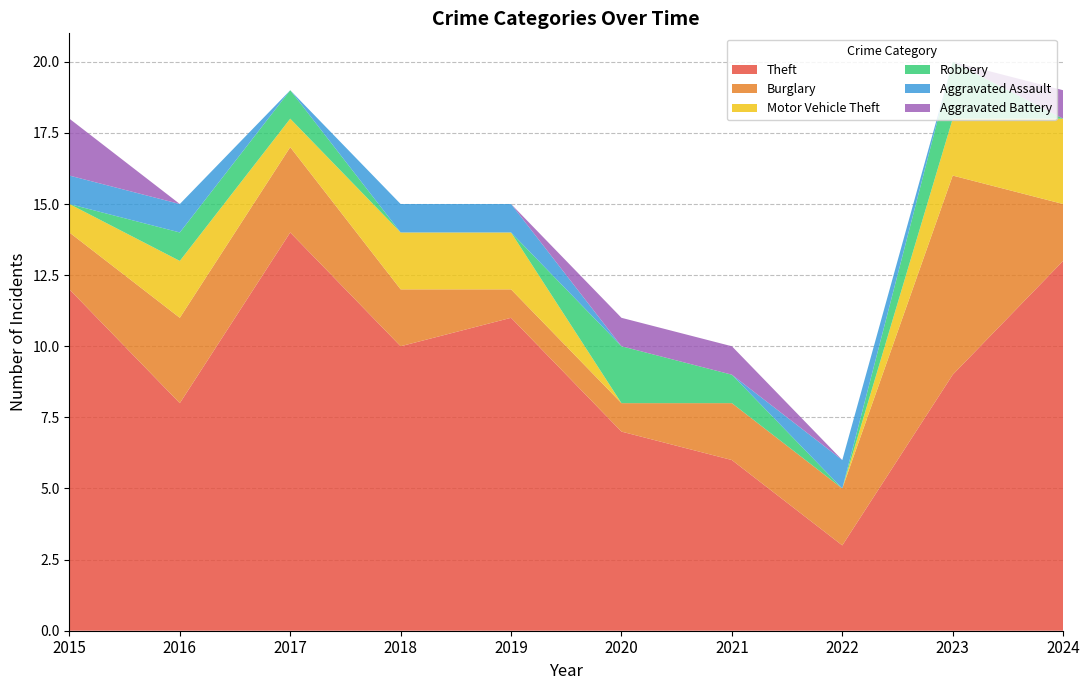

Reading left to right, list all the values displayed in this chart.

Theft: 2015=12	2016=8	2017=14	2018=10	2019=11	2020=7	2021=6	2022=3	2023=9	2024=13
Burglary: 2015=2	2016=3	2017=3	2018=2	2019=1	2020=1	2021=2	2022=2	2023=7	2024=2
Motor Vehicle Theft: 2015=1	2016=2	2017=1	2018=2	2019=2	2020=0	2021=0	2022=0	2023=2	2024=3
Robbery: 2015=0	2016=1	2017=1	2018=0	2019=0	2020=2	2021=1	2022=0	2023=2	2024=0
Aggravated Assault: 2015=1	2016=1	2017=0	2018=1	2019=1	2020=0	2021=0	2022=1	2023=0	2024=0
Aggravated Battery: 2015=2	2016=0	2017=0	2018=0	2019=0	2020=1	2021=1	2022=0	2023=0	2024=1